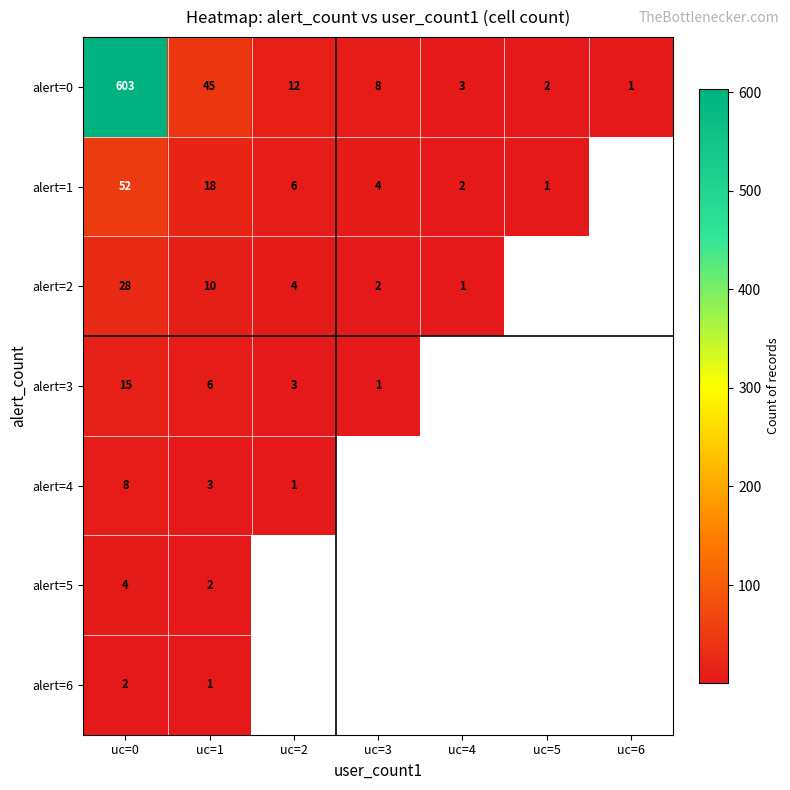

Is the value of alert=2 at uc=1 greater than the value of alert=4 at uc=0?

Yes